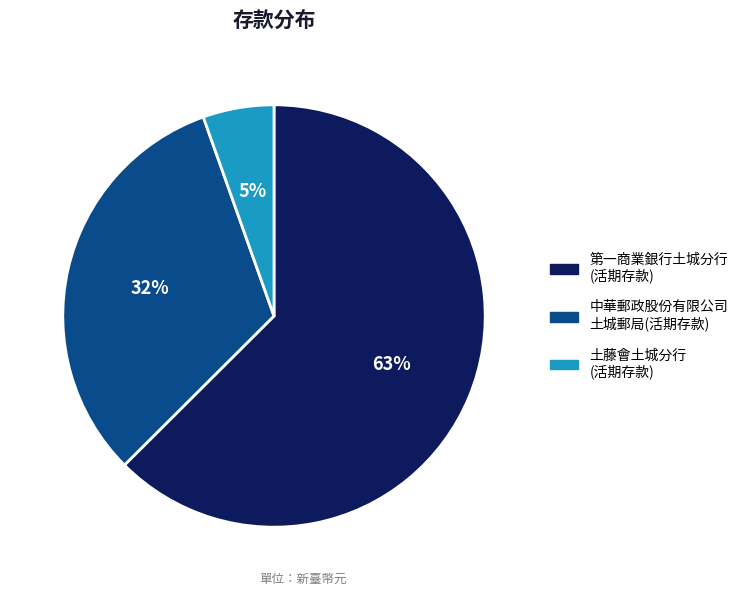

Combined, do 土藤會土城分行 (活期存款) and 第一商業銀行土城分行 (活期存款) account for over 50%?

Yes